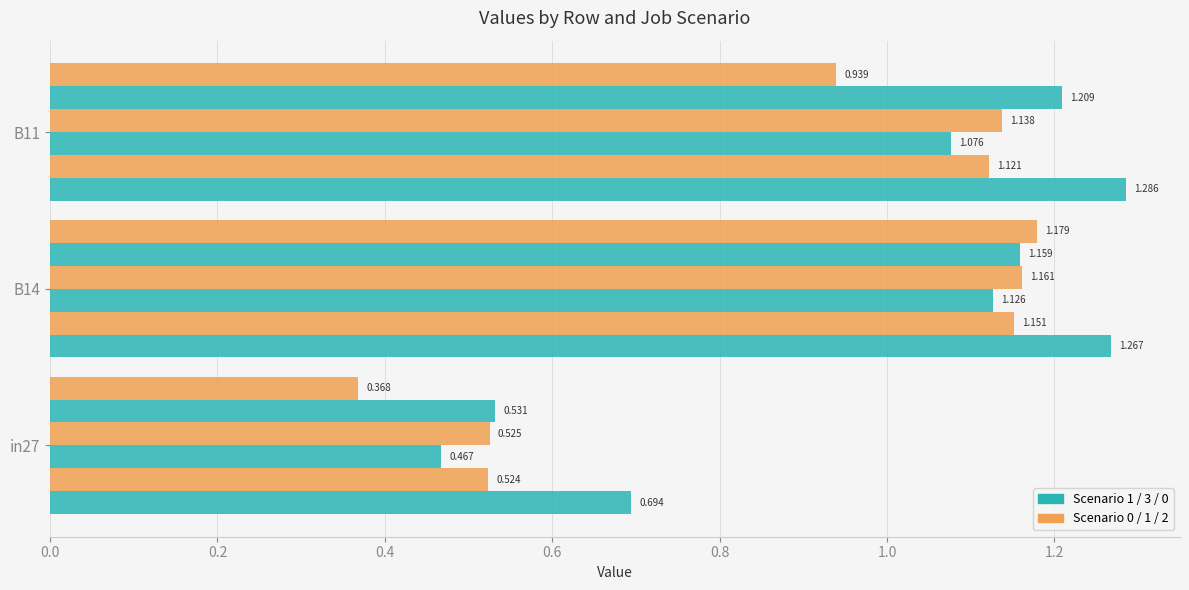

Reading left to right, transcribe all the data shown in this chart.

job521_scenario1_1067: 0.7	1.3	1.3
job523_scenario0_1073: 0.5	1.2	1.1
job526_scenario0_1078: 0.5	1.1	1.1
job529_scenario1_1087: 0.5	1.2	1.1
job531_scenario3_1092: 0.5	1.2	1.2
job532_scenario2_1093: 0.4	1.2	0.9